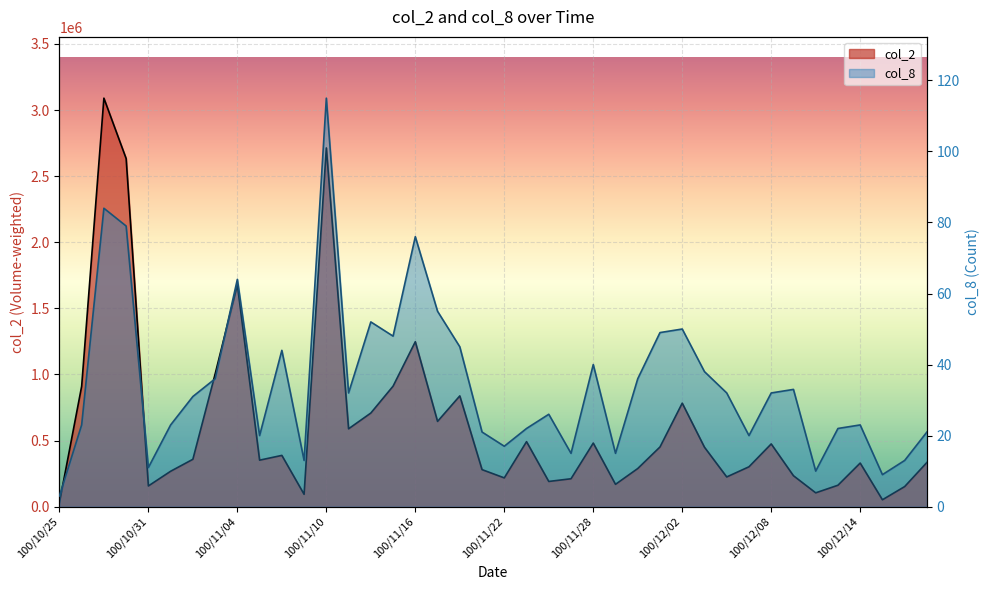

At which category is the sum across all series the highest?

100/10/27